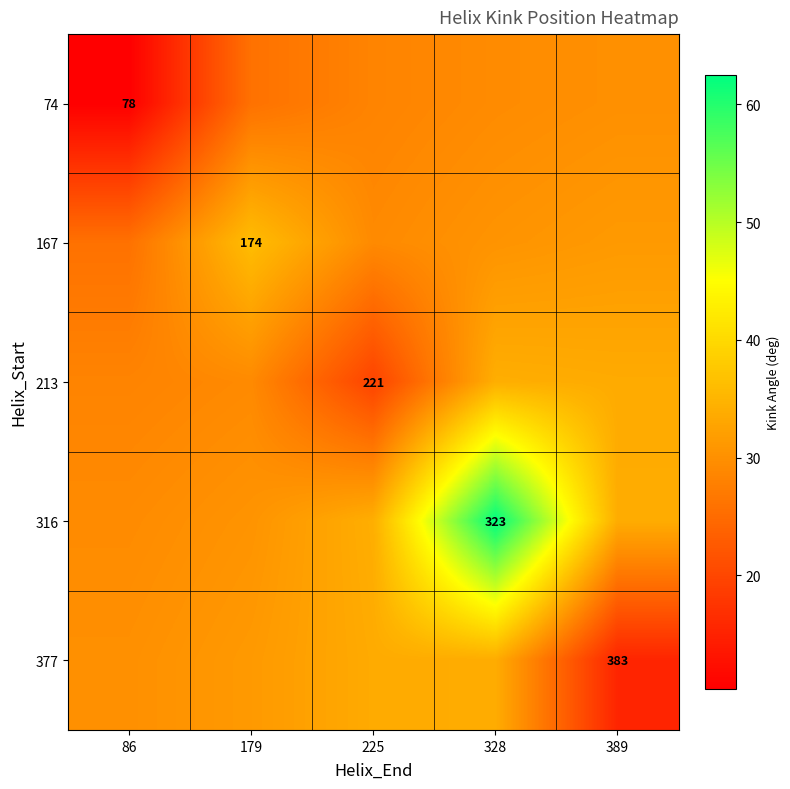

Which category has the highest value across all series?

328